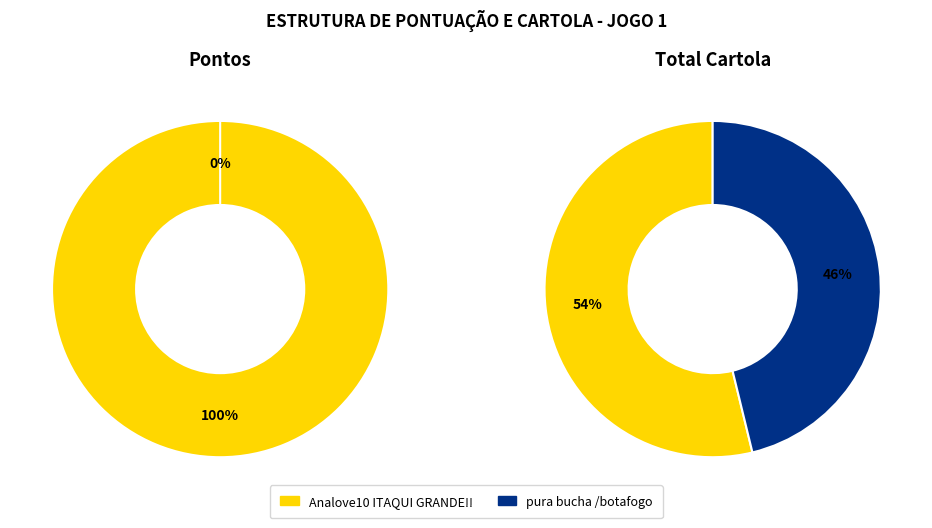

Count the number of slices in the pie.

2